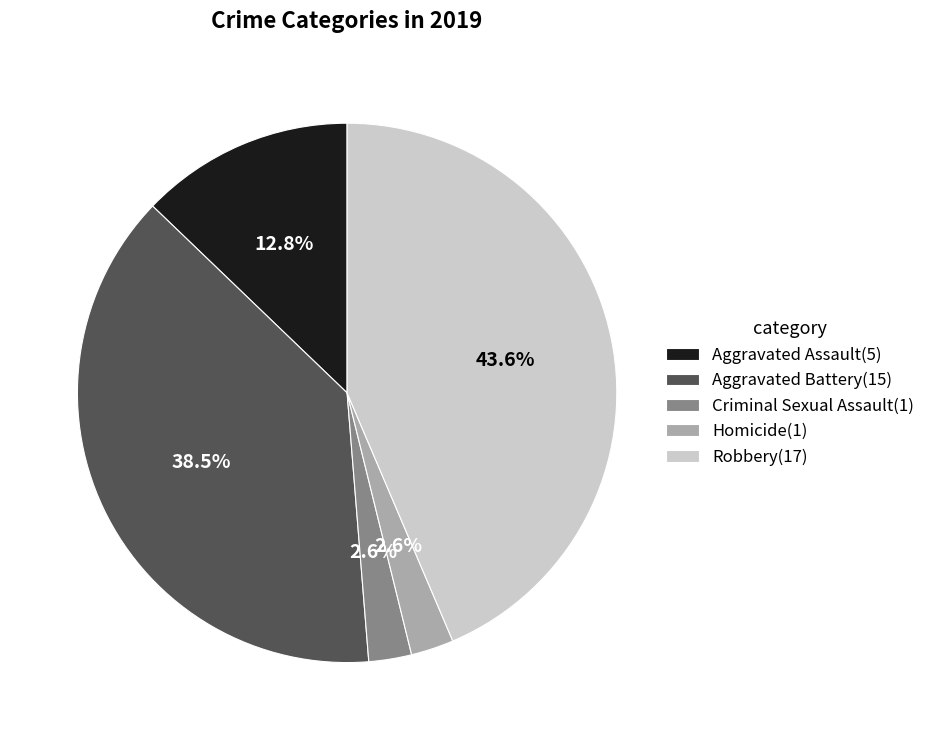

Is there a majority slice in this chart?

No